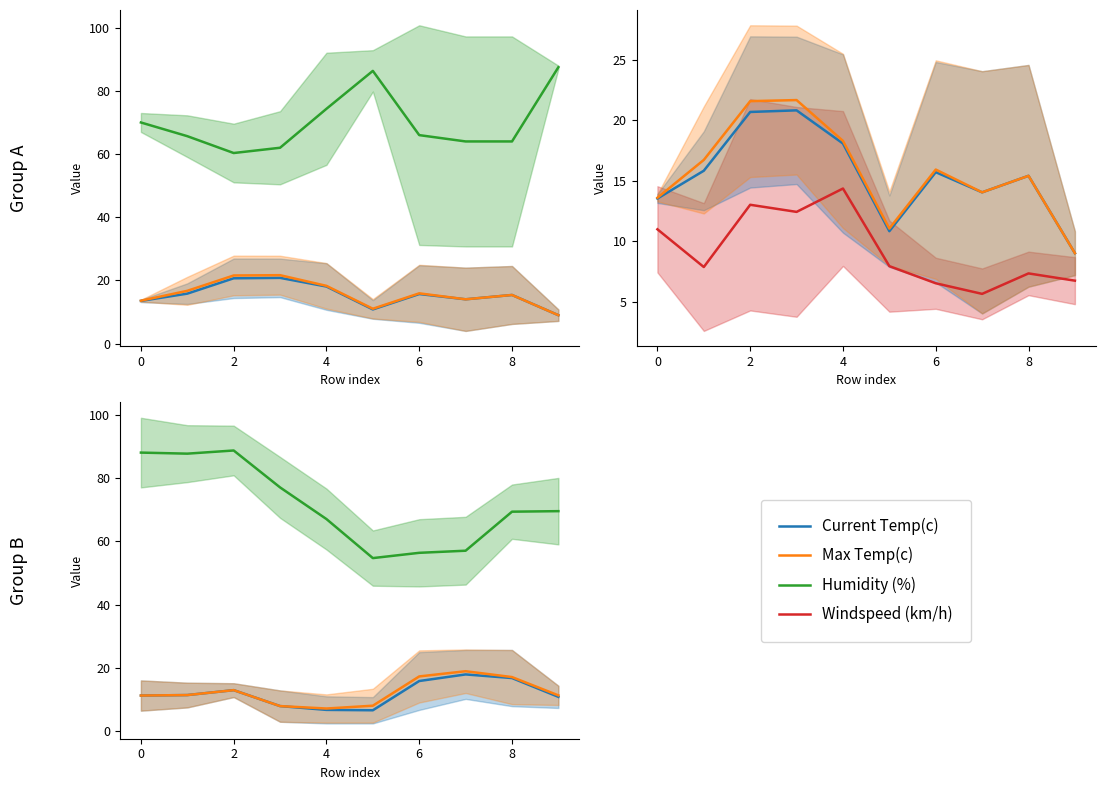

How many lines are shown in the chart?

4